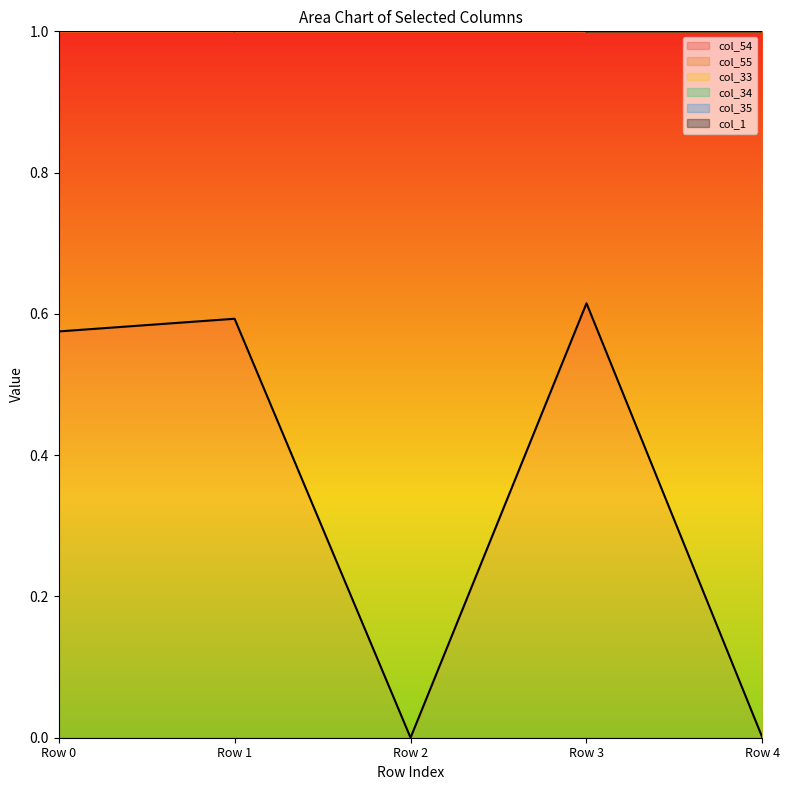

List the series in order of their overall mean, highest first.

col_35, col_33, col_54